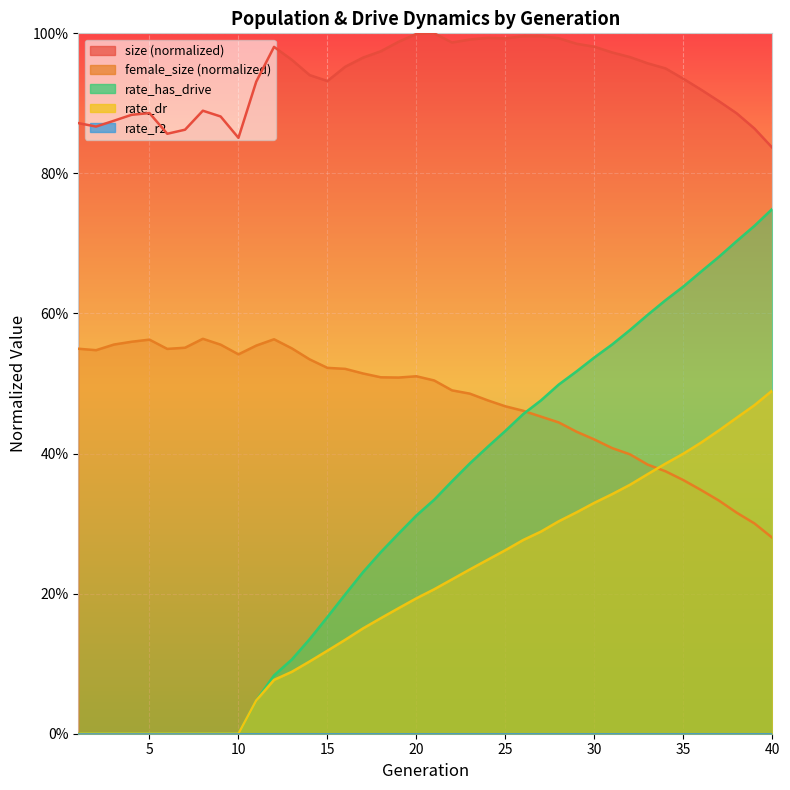

How many interior local valleys does the size series have?

6